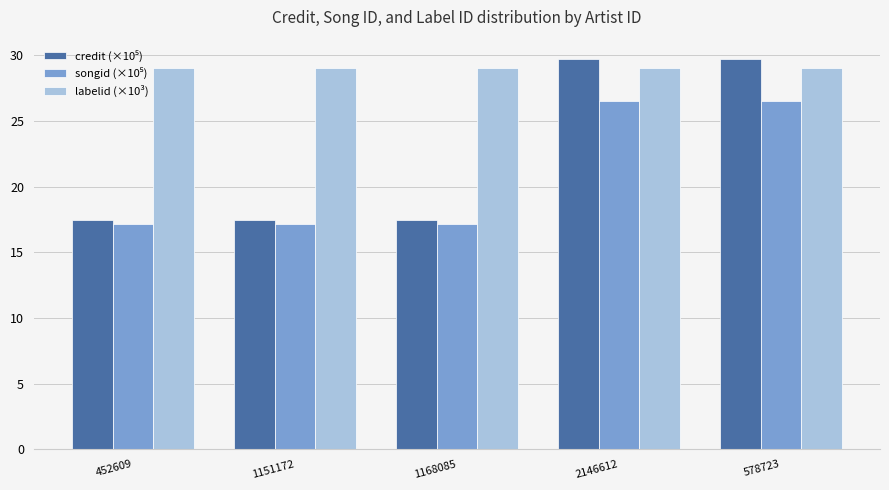

Is it true that labelid (×10³) equals 29.0 at 1151172?

True